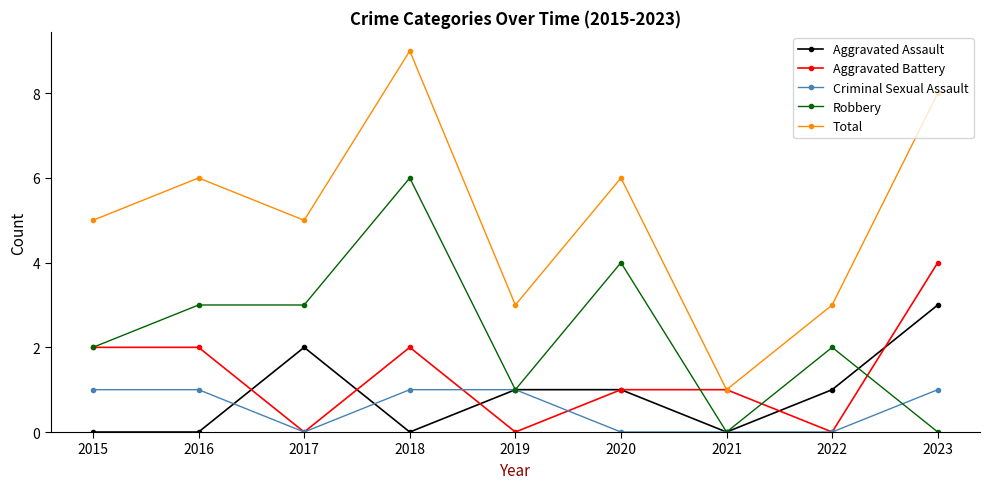

What is the sum of all Robbery values?

21